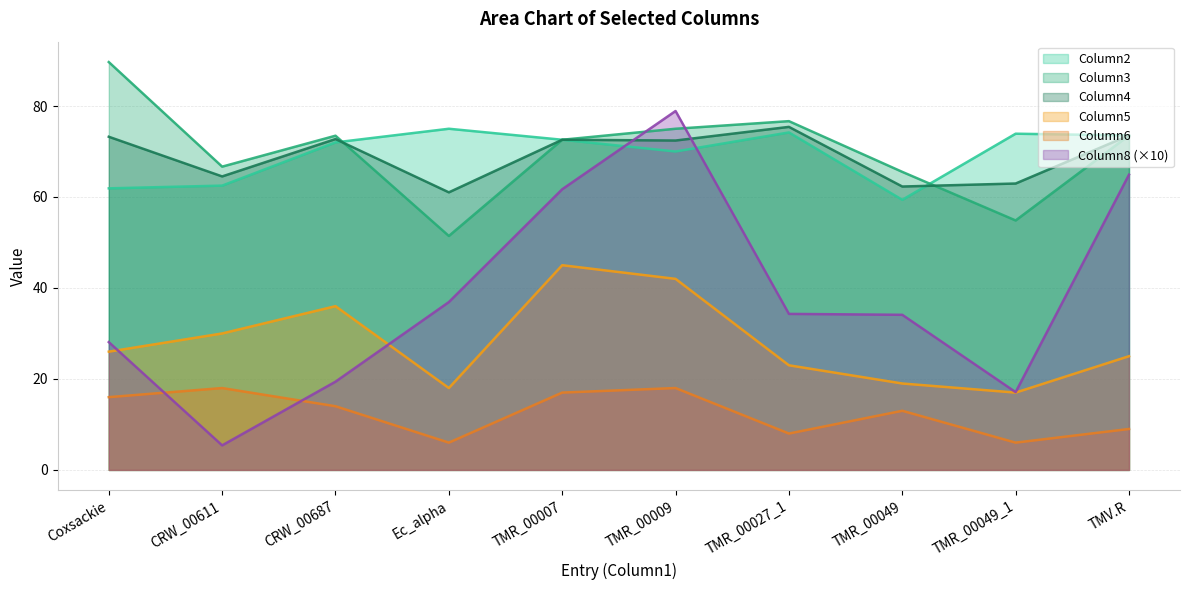

What is the spread (max minus min) of values at TMR_00009?

60.9